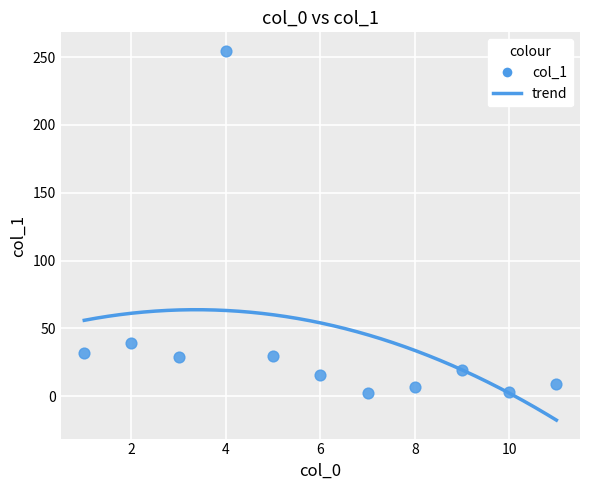

What is the average X value?

6.0